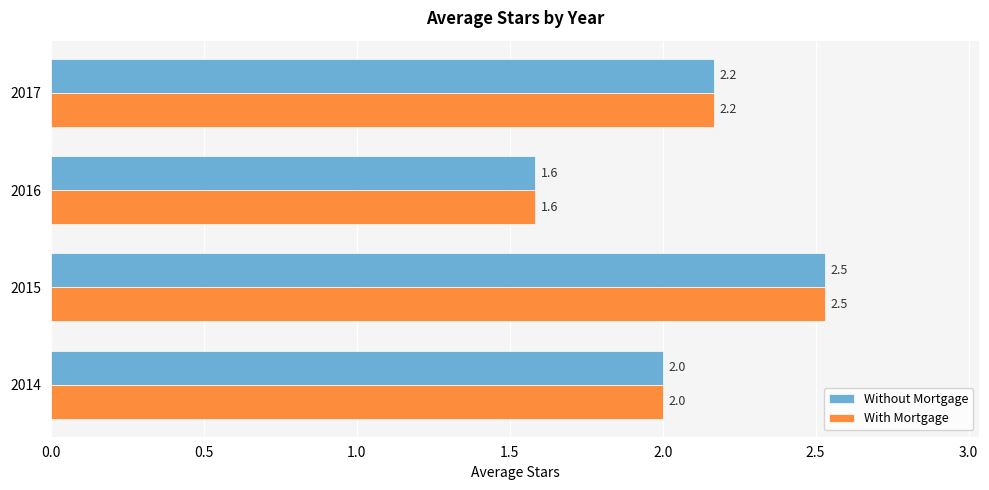

What is the difference between the maximum and second lowest values in the With Mortgage series?

0.5